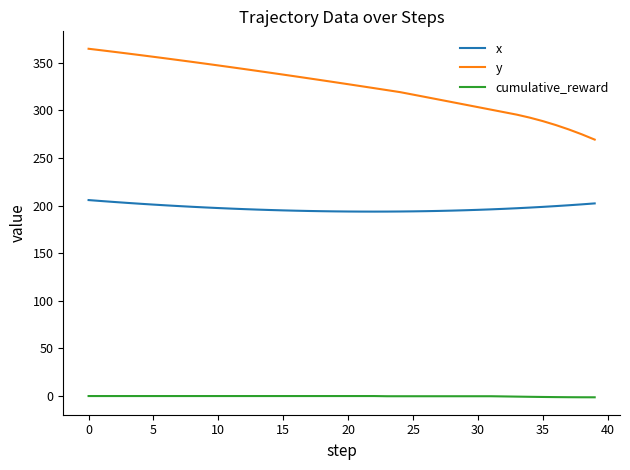

What is the difference between the maximum and minimum values in the x series?

12.1